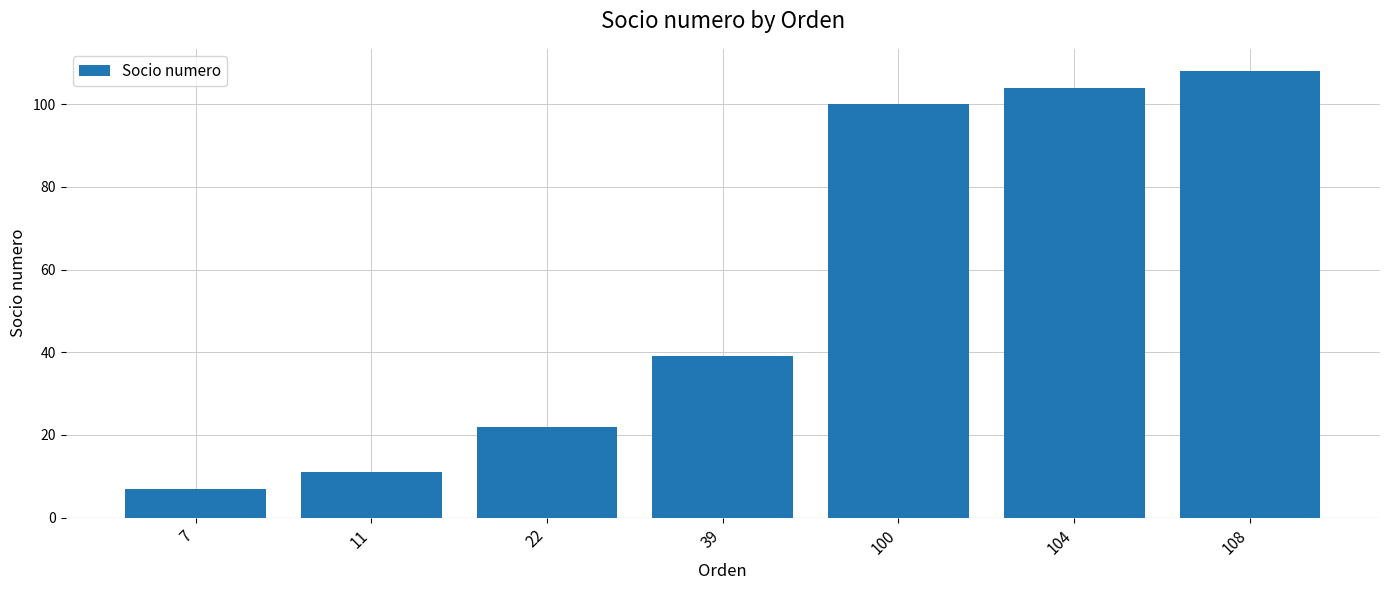

True or false: the data shows 56 at 104.

False